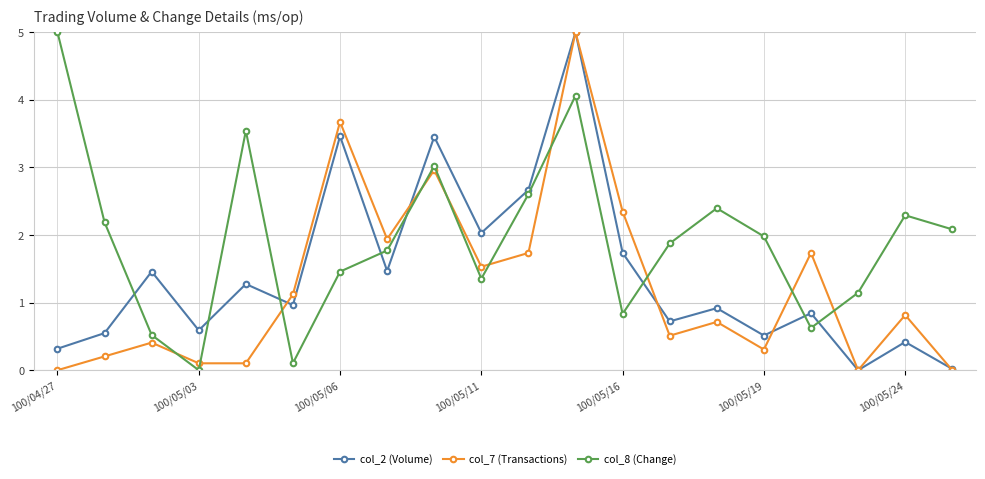

Does the chart display data point markers on the line(s)?

Yes